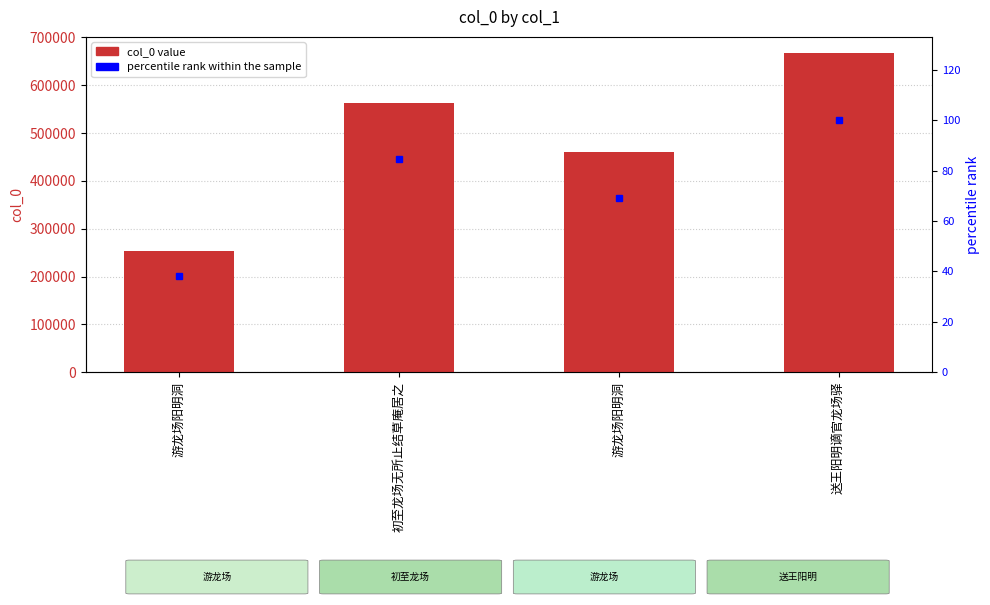

Are the bars horizontal?

No